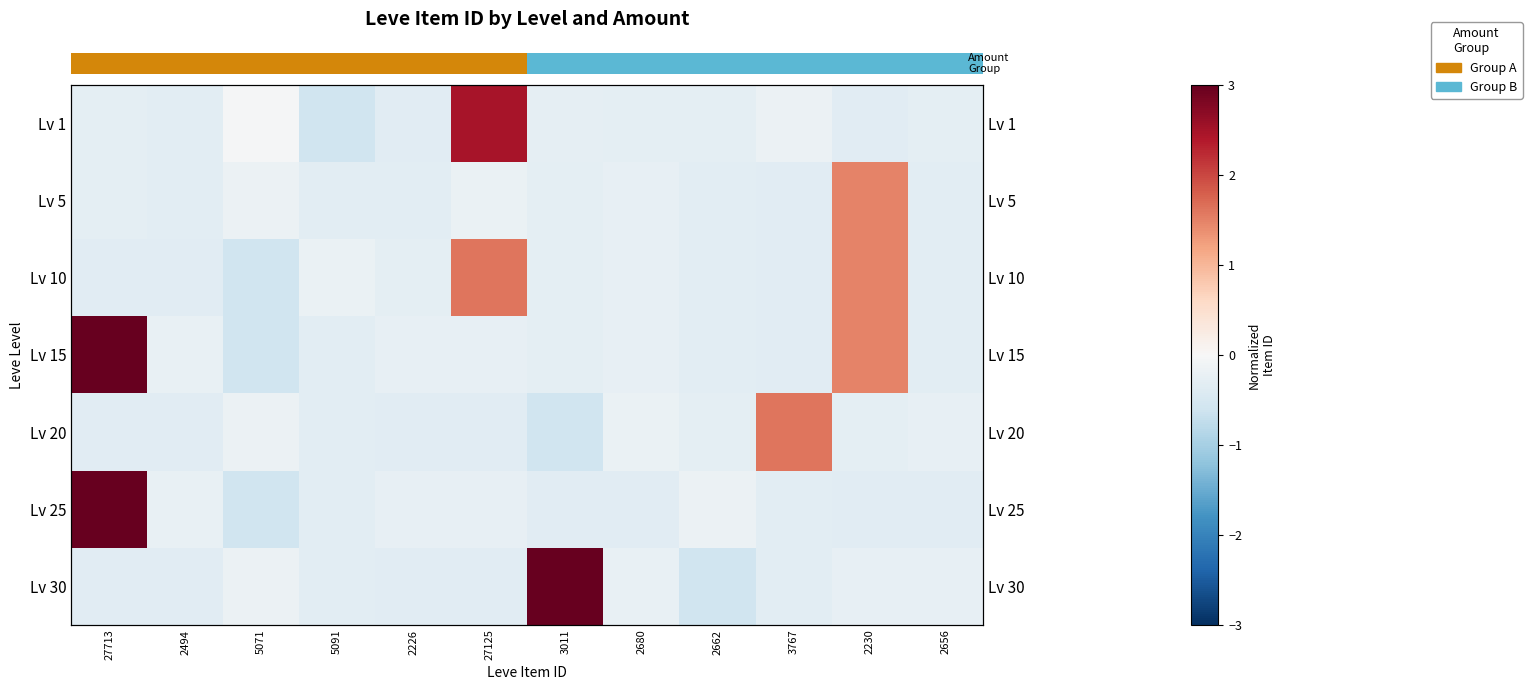

How many values in row_0 are below zero?

11